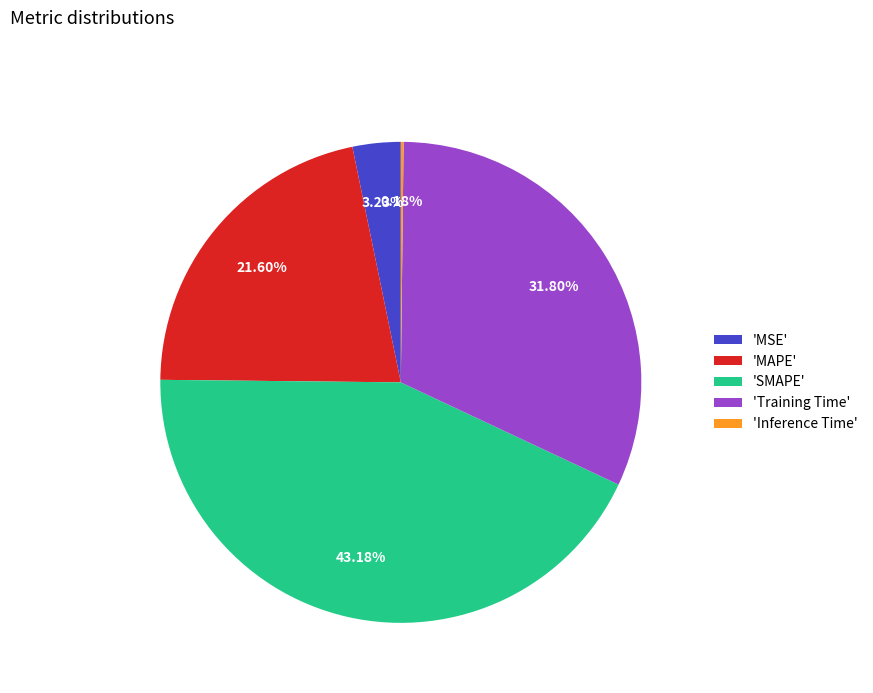

What is the largest slice in the pie chart?

'SMAPE'